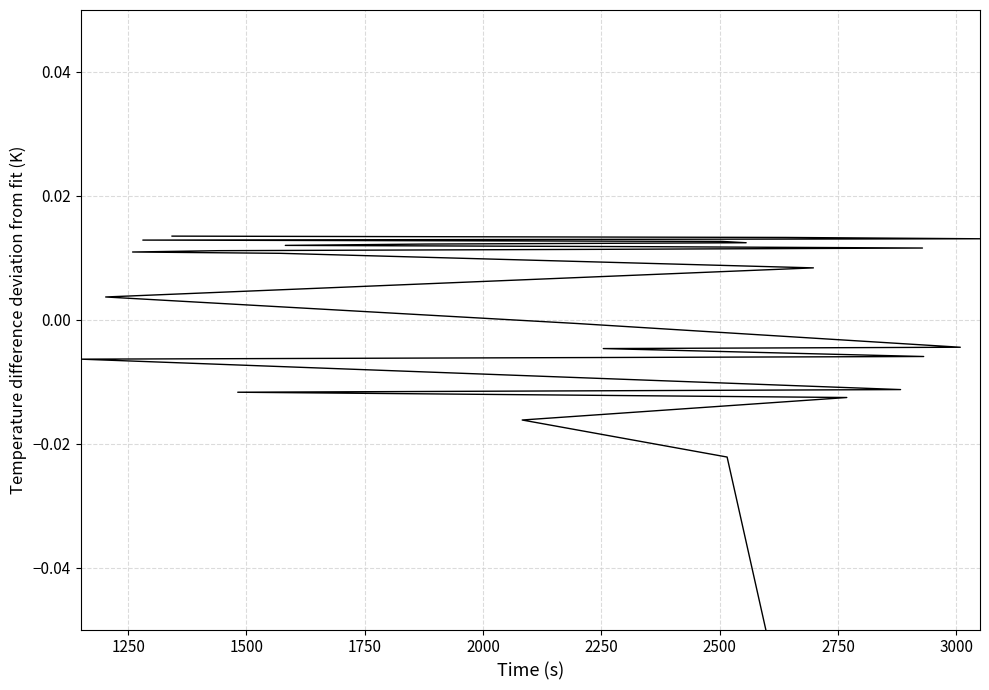

What is the label of the 2nd point from the left?

1250